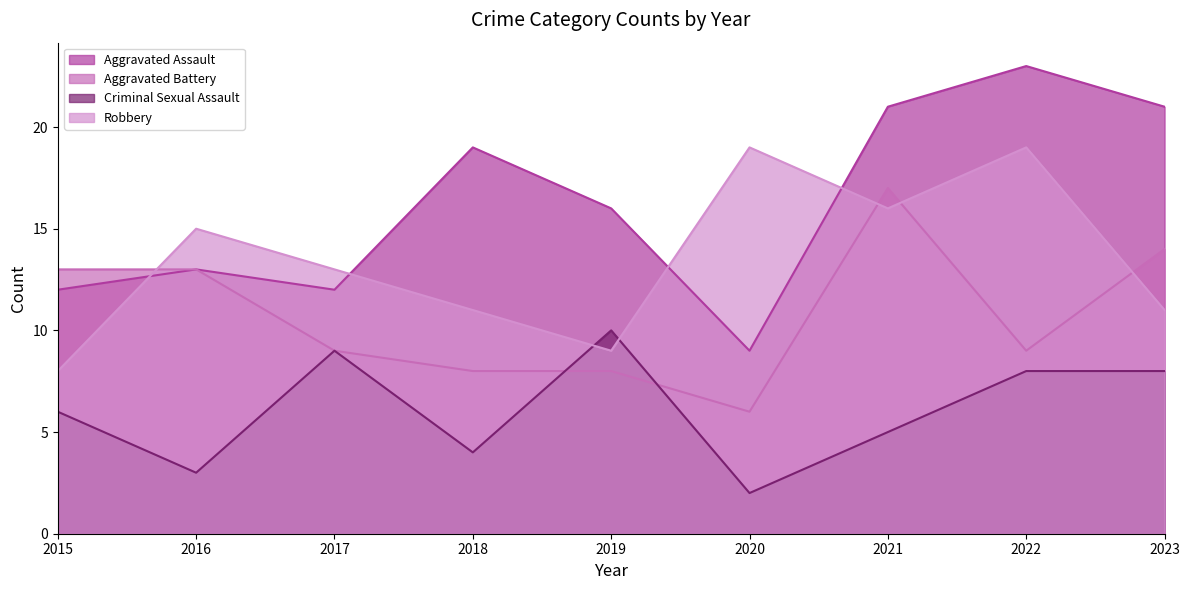

Rank the categories by Robbery value from lowest to highest.

2015, 2019, 2018, 2023, 2017, 2016, 2021, 2020, 2022